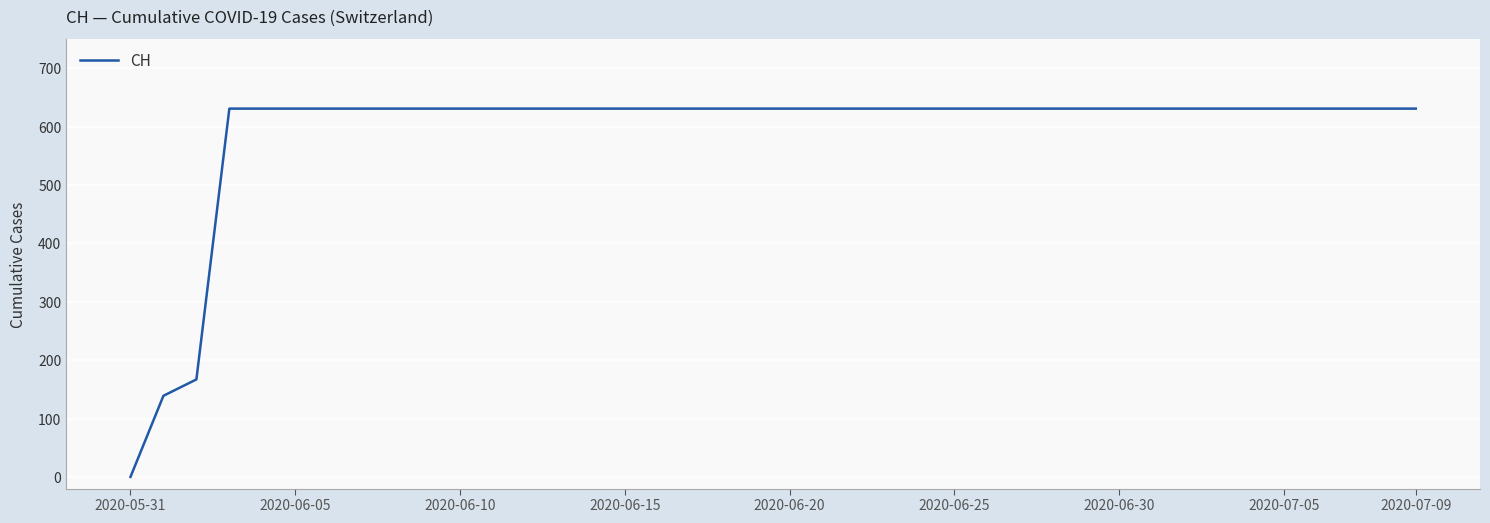

What is the difference between the maximum and minimum values?

631